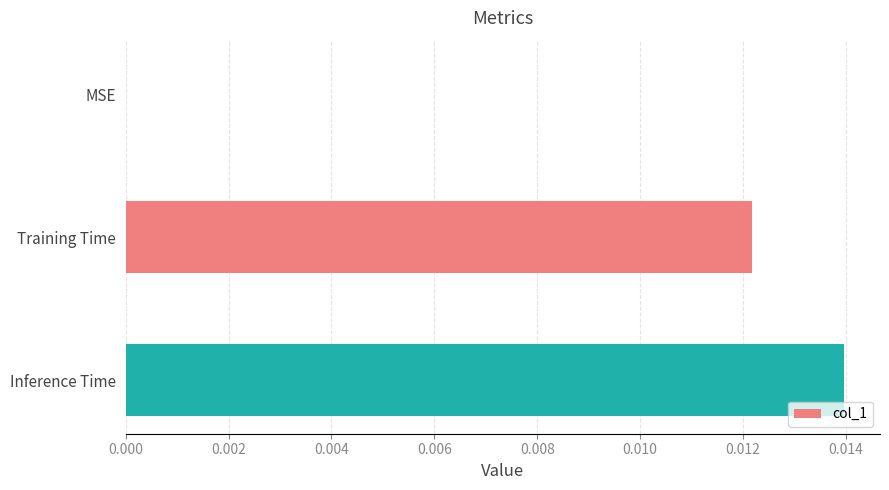

How many values exceed 0?

2